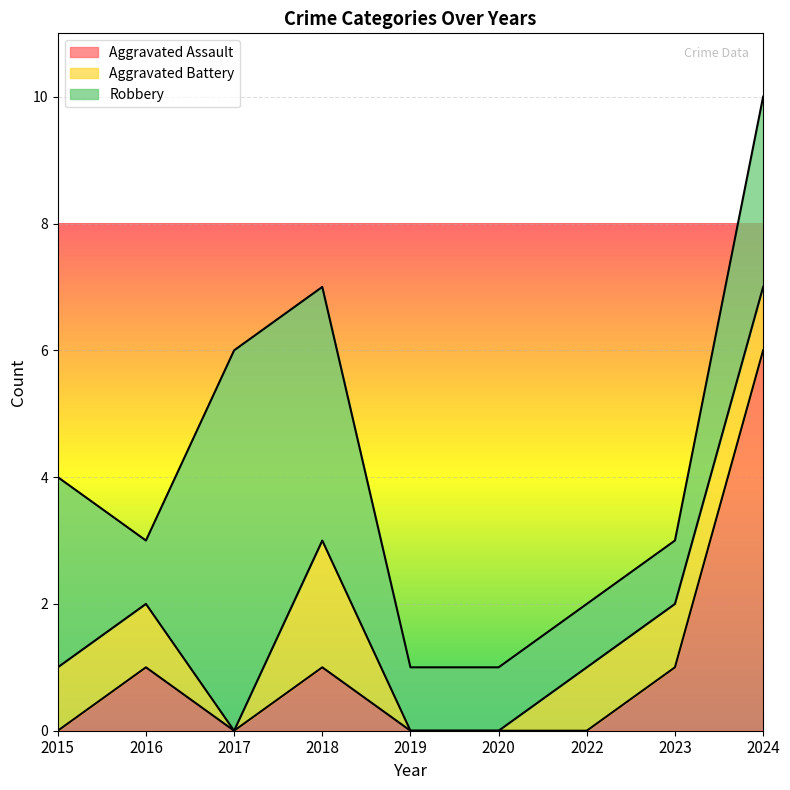

Rank the categories by Aggravated Assault value from lowest to highest.

2015, 2017, 2019, 2020, 2022, 2016, 2018, 2023, 2024